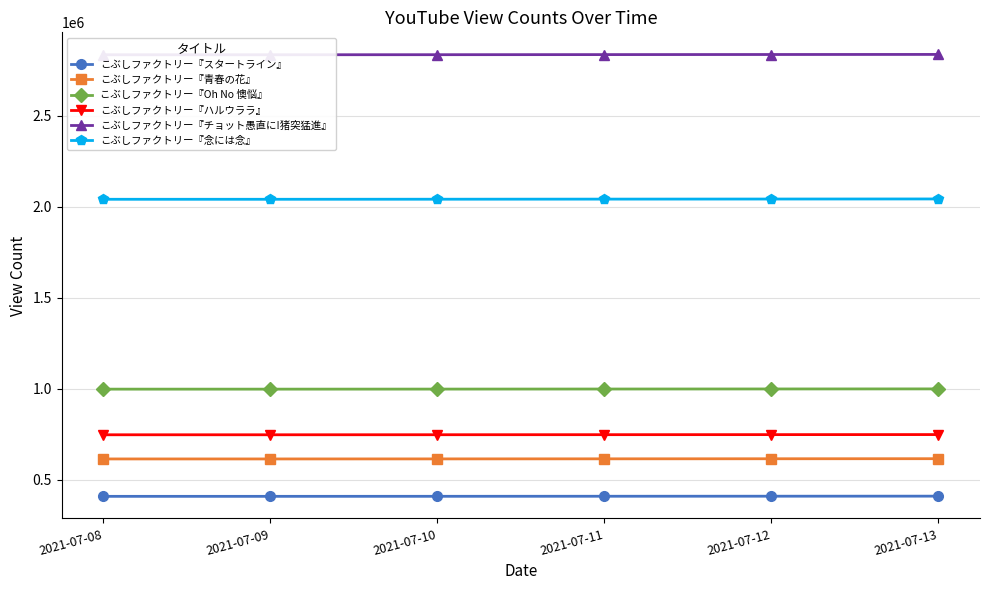

Is the value of こぶしファクトリー『チョット愚直に!猪突猛進』 at 2021-07-09 greater than the value of こぶしファクトリー『スタートライン』 at 2021-07-11?

Yes